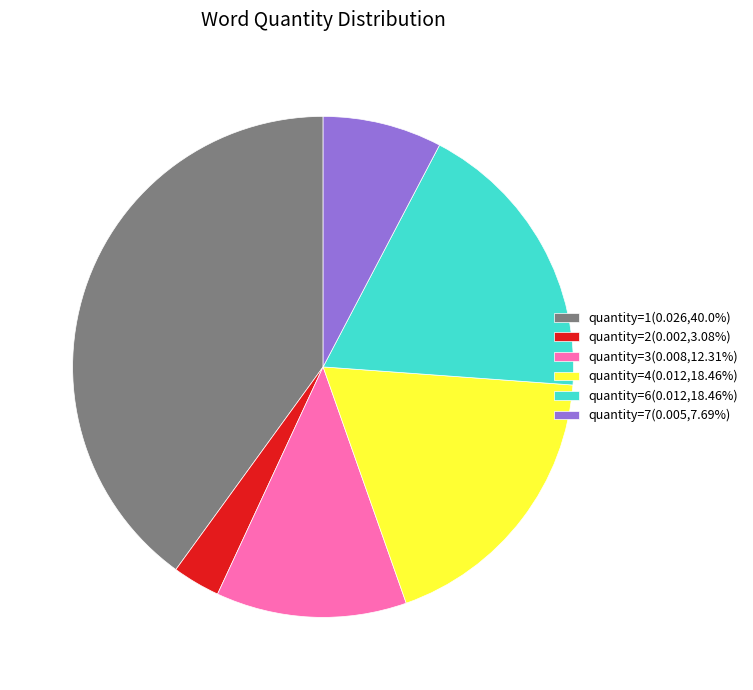

Is there any slice that represents more than half of the pie?

No